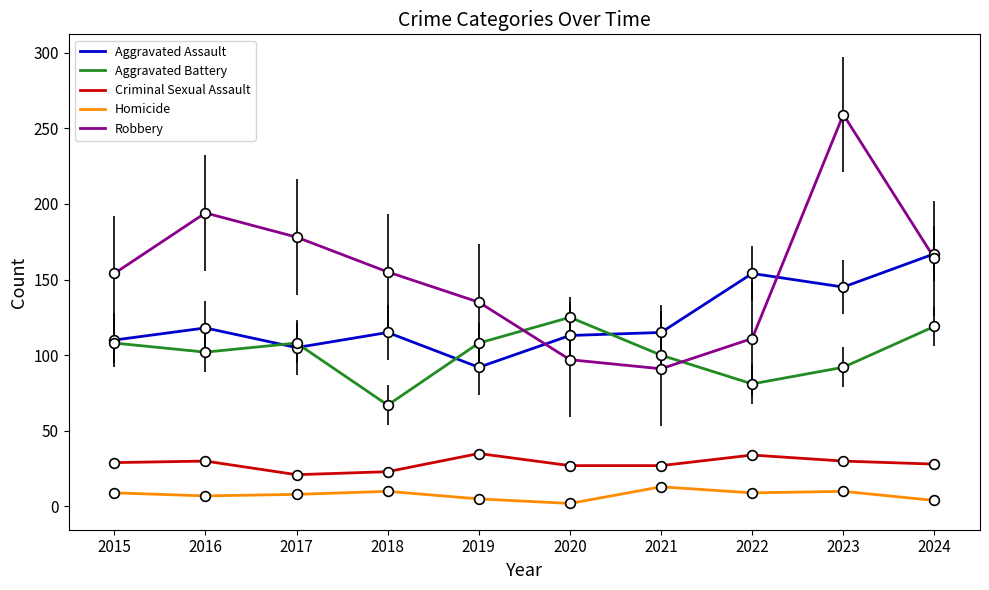

Which series has the largest range (max minus min)?

Robbery